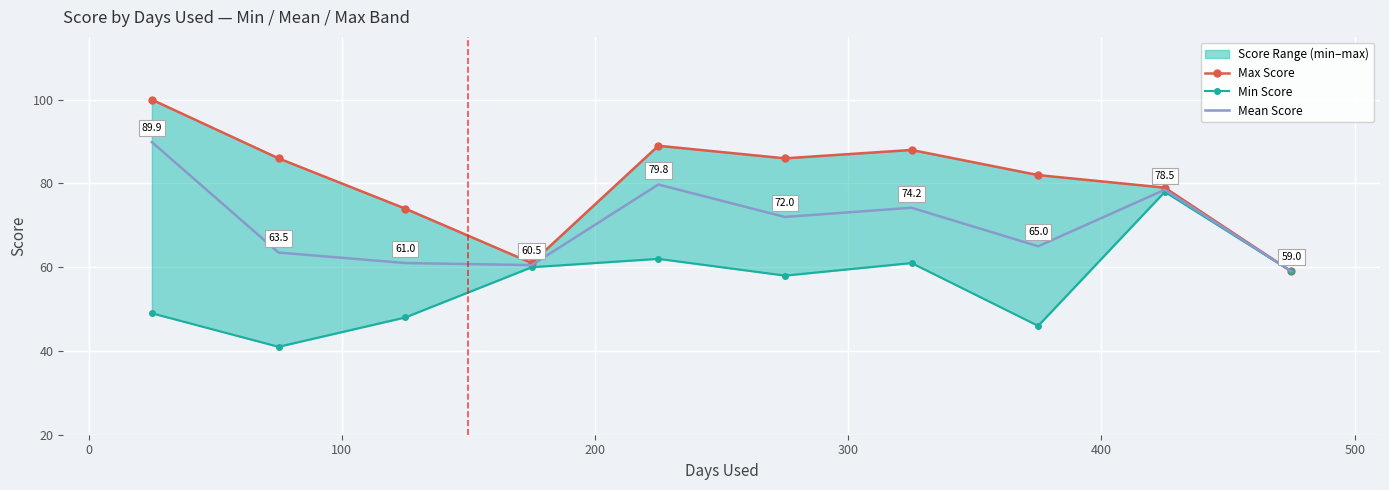

What is the lowest value of the Mean Score series?

59.0